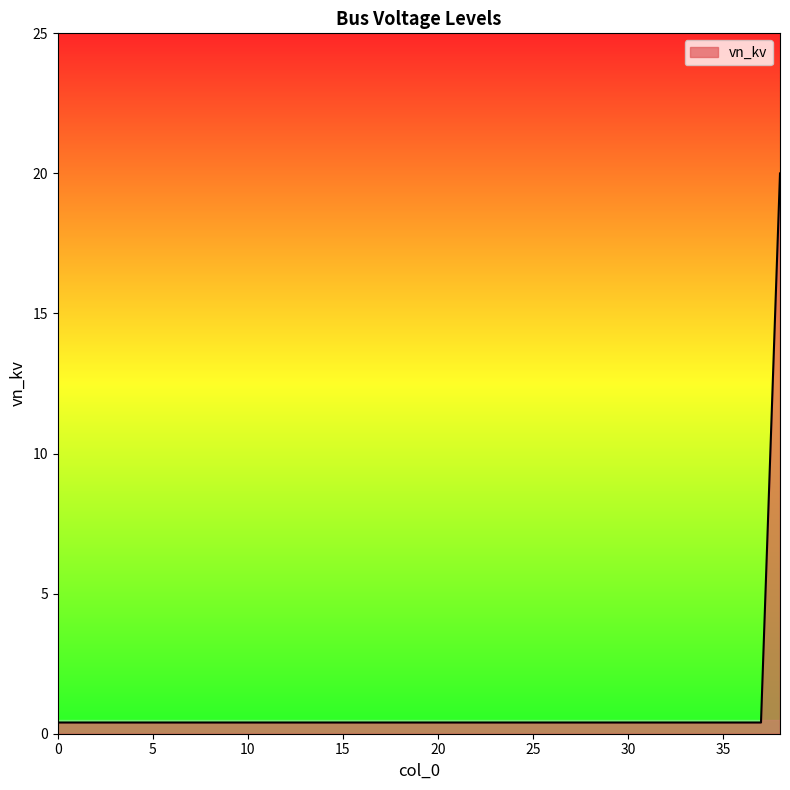

What is the difference between the maximum and minimum values?

19.6